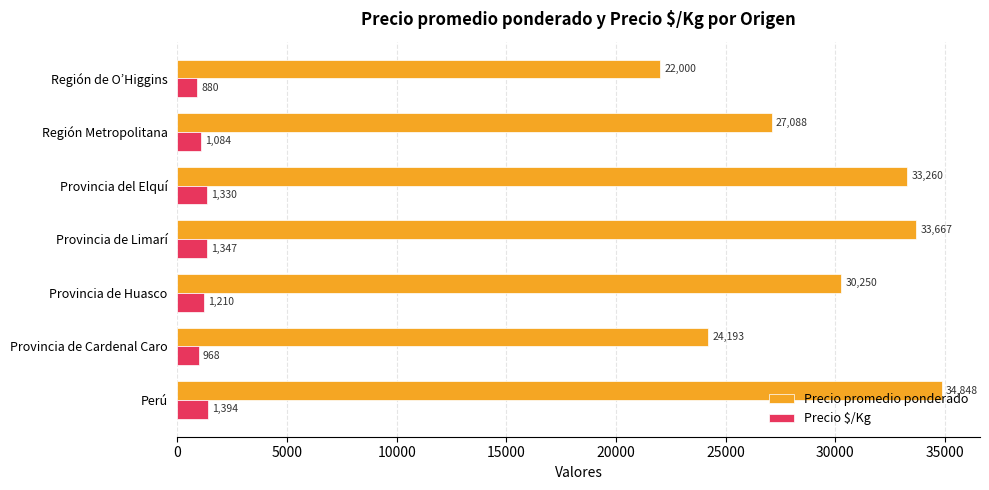

True or false: Precio $/Kg has a value of 1084 at Región Metropolitana.

True